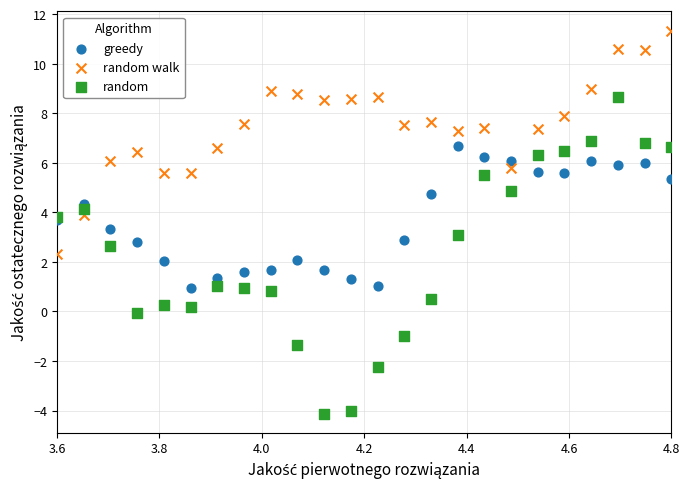

Which series contains the lowest Y value?

random